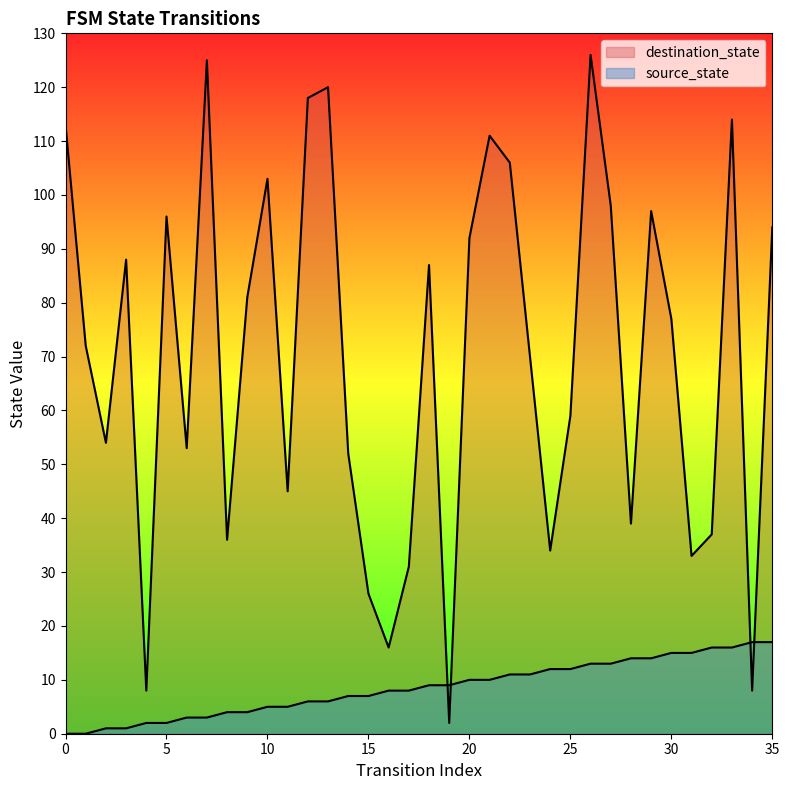

The value of destination_state at 19 is 4. True or false?

False